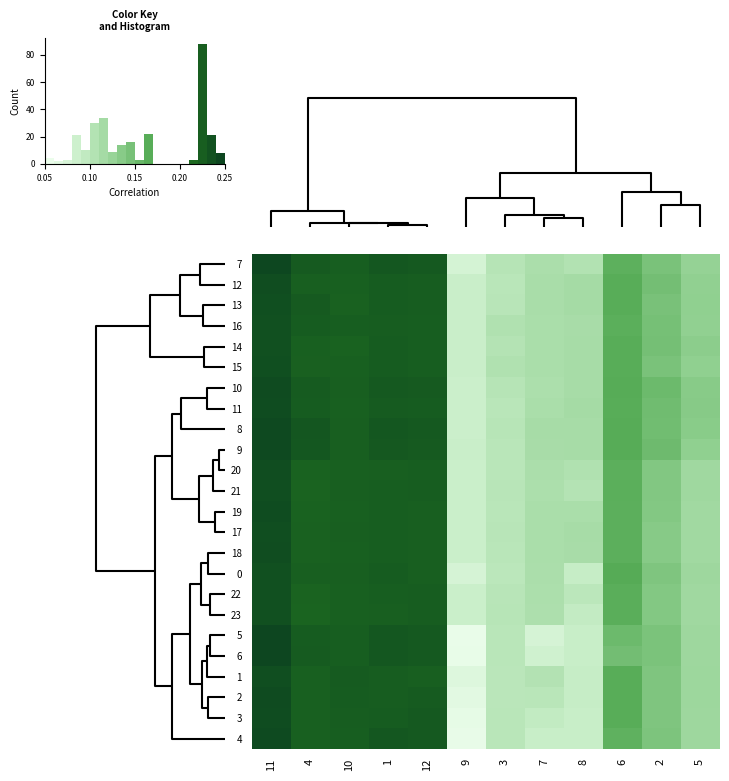

What is the average value of the 4 series?

0.2